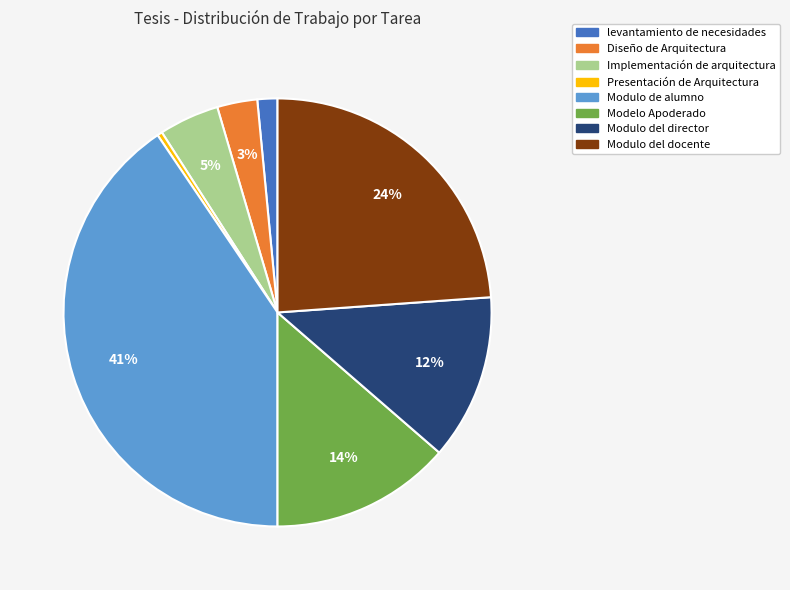

Is it true that Modelo Apoderado is 14% of the pie?

True